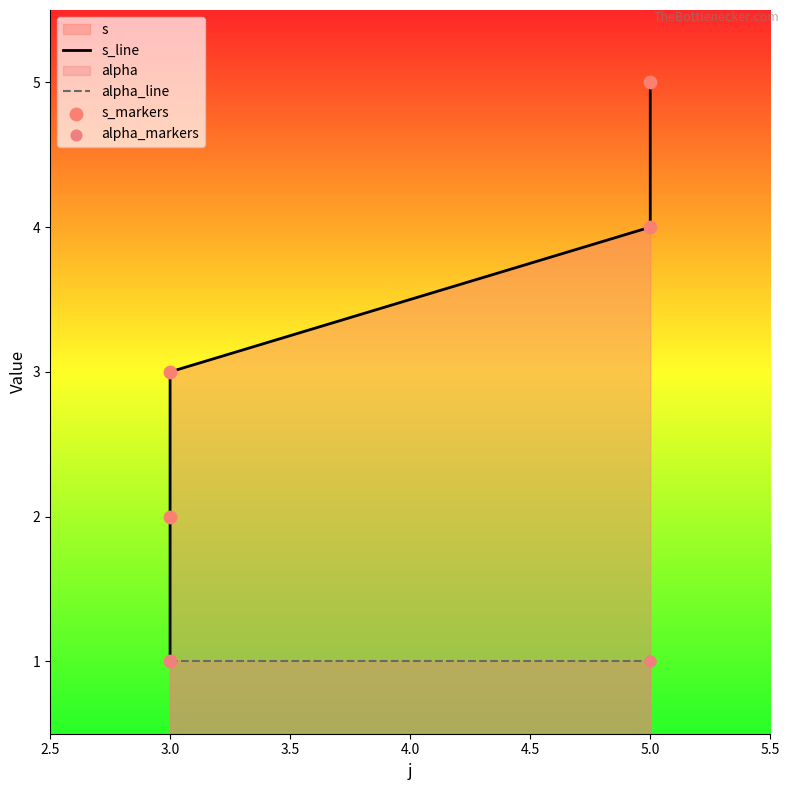

Is the value of alpha_markers at 3.0 greater than the value of alpha_line at 3.0?

No